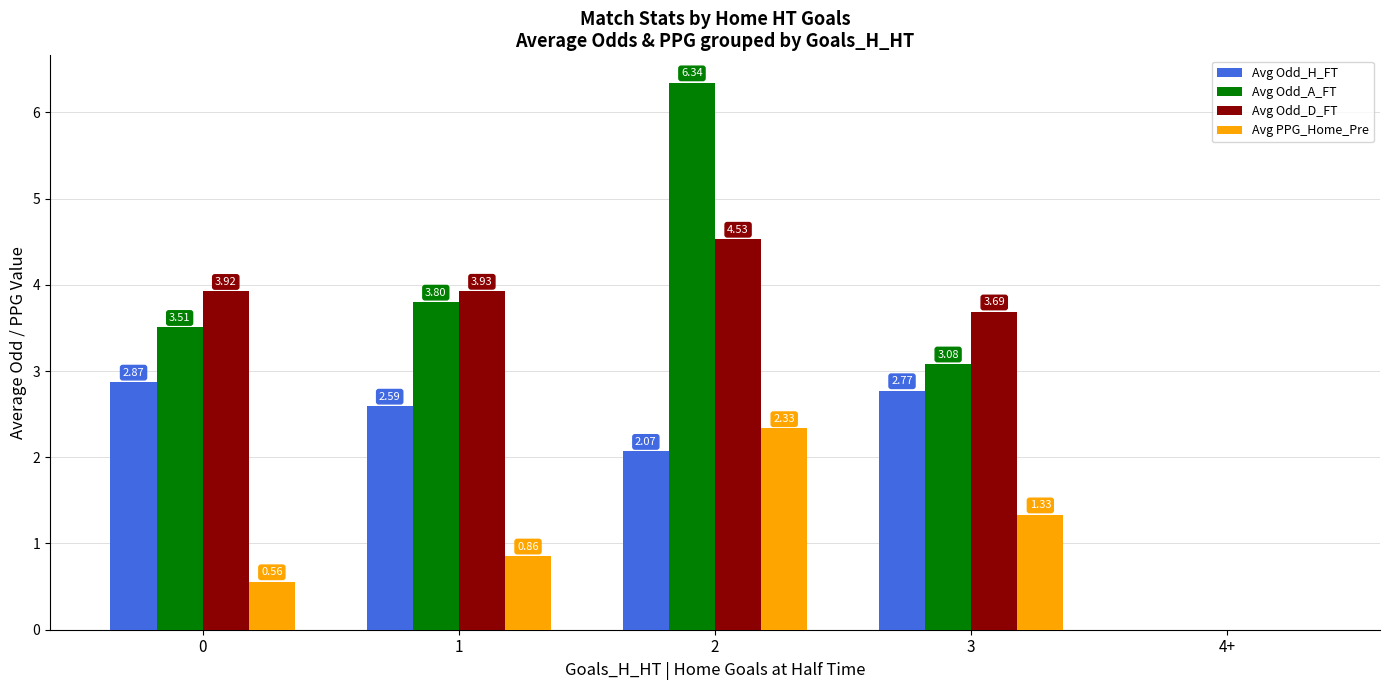

Which series has the largest total across all categories?

Avg Odd_A_FT